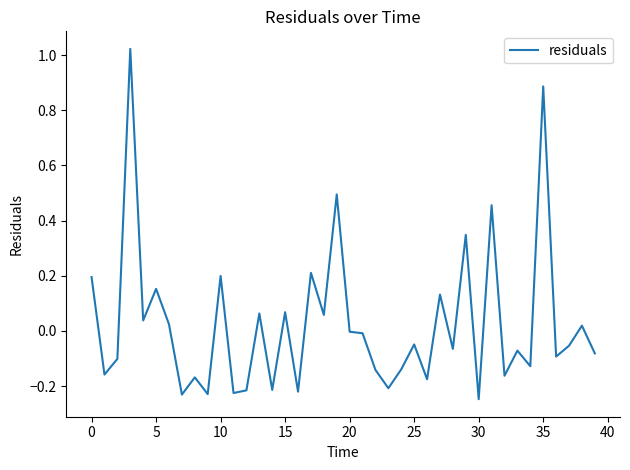

How many lines are shown in the chart?

1